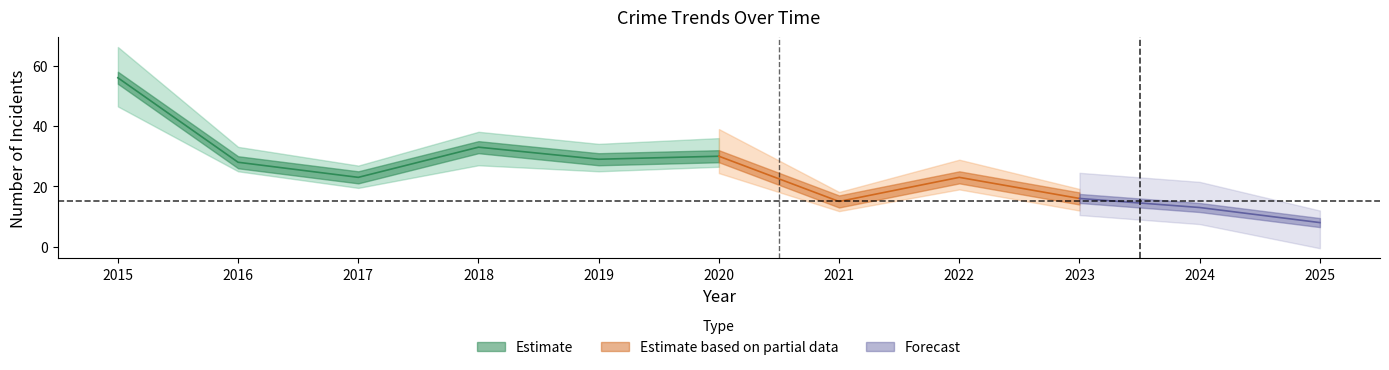

In Total, how many points are higher than both neighbors (excluding endpoints)?

3